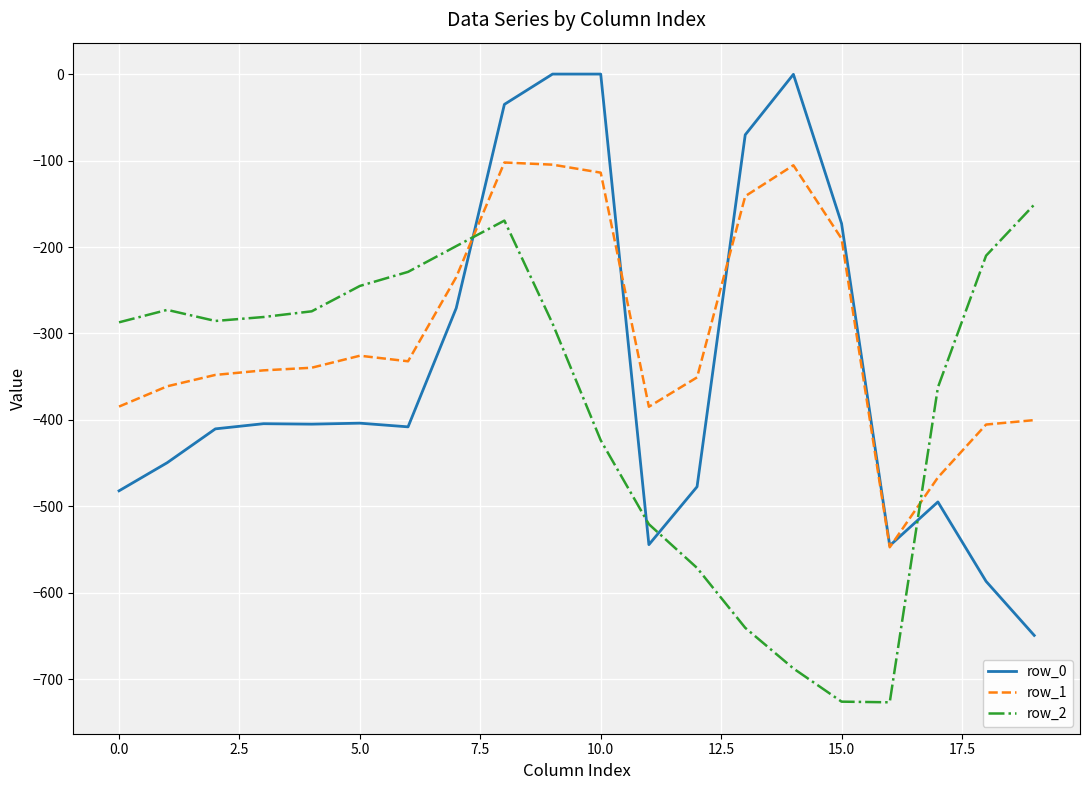

List the series in order of their peak value, highest first.

row_0, row_1, row_2